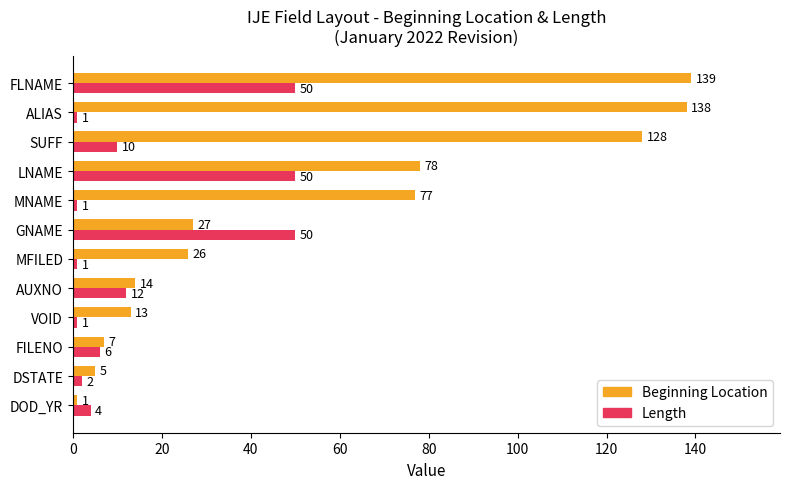

What is the highest value of the Length series?

50